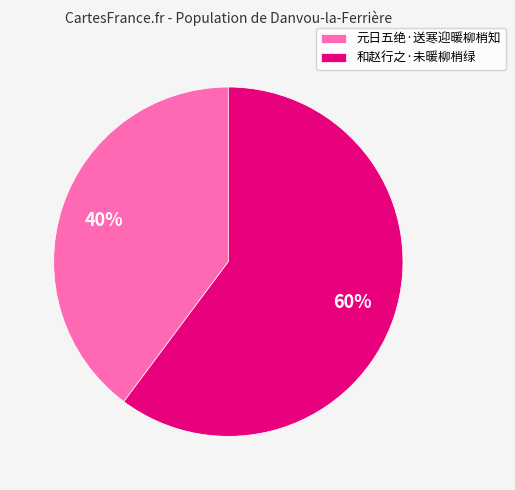

True or false: 和赵行之·未暖柳梢绿 accounts for 60% of the total.

True